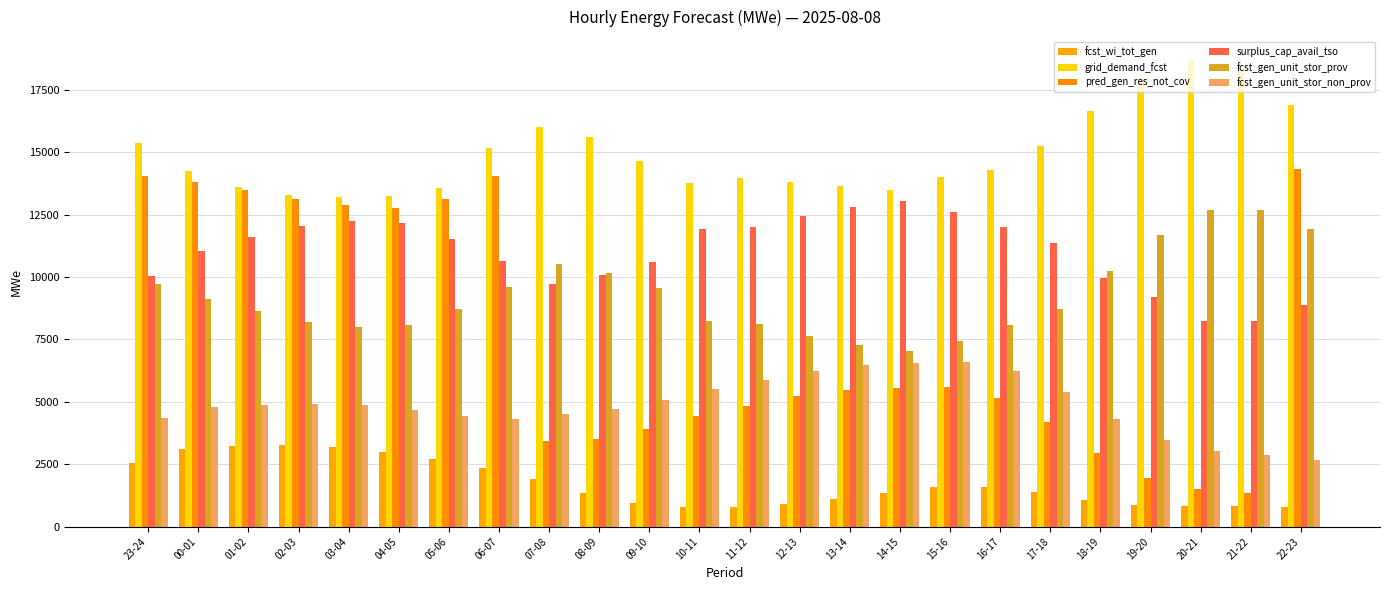

Reading left to right, transcribe all the data shown in this chart.

fcst_wi_tot_gen: 23-24=2570	00-01=3097	01-02=3214	02-03=3264	03-04=3202	04-05=2991	05-06=2704	06-07=2362	07-08=1898	08-09=1354	09-10=933	10-11=793	11-12=781	12-13=916	13-14=1108	14-15=1346	15-16=1574	16-17=1602	17-18=1379	18-19=1055	19-20=879	20-21=847	21-22=821	22-23=802
grid_demand_fcst: 23-24=15351	00-01=14244	01-02=13612	02-03=13276	03-04=13201	04-05=13251	05-06=13570	06-07=15158	07-08=15994	08-09=15590	09-10=14650	10-11=13770	11-12=13981	12-13=13825	13-14=13662	14-15=13470	15-16=14013	16-17=14281	17-18=15259	18-19=16664	19-20=17960	20-21=18677	21-22=18310	22-23=16887
pred_gen_res_not_cov: 23-24=14061	00-01=13791	01-02=13506	02-03=13130	03-04=12884	04-05=12769	05-06=13131	06-07=14043	07-08=3453	08-09=3519	09-10=3928	10-11=4450	11-12=4838	12-13=5239	13-14=5460	14-15=5539	15-16=5579	16-17=5156	17-18=4191	18-19=2953	19-20=1966	20-21=1493	21-22=1348	22-23=14335
surplus_cap_avail_tso: 23-24=10032	00-01=11054	01-02=11590	02-03=12061	03-04=12259	04-05=12163	05-06=11537	06-07=10655	07-08=9733	08-09=10079	09-10=10618	10-11=11922	11-12=11997	12-13=12455	13-14=12820	14-15=13050	15-16=12617	16-17=11995	17-18=11367	18-19=9980	19-20=9185	20-21=8242	21-22=8222	22-23=8868
fcst_gen_unit_stor_prov: 23-24=9737	00-01=9136	01-02=8657	02-03=8190	03-04=7992	04-05=8093	05-06=8721	06-07=9621	07-08=10535	08-09=10152	09-10=9581	10-11=8250	11-12=8132	12-13=7651	13-14=7270	14-15=7031	15-16=7454	16-17=8079	17-18=8712	18-19=10244	19-20=11668	20-21=12670	21-22=12692	22-23=11925
fcst_gen_unit_stor_non_prov: 23-24=4360	00-01=4781	01-02=4880	02-03=4929	03-04=4867	04-05=4656	05-06=4417	06-07=4321	07-08=4497	08-09=4715	09-10=5072	10-11=5522	11-12=5872	12-13=6242	13-14=6460	14-15=6544	15-16=6614	16-17=6251	17-18=5384	18-19=4299	19-20=3482	20-21=3013	21-22=2886	22-23=2686